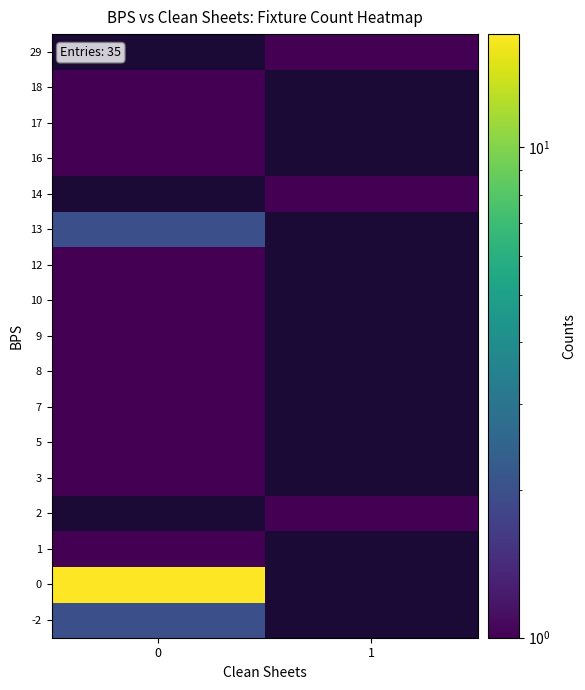

What is the minimum value shown in the chart?

1.0